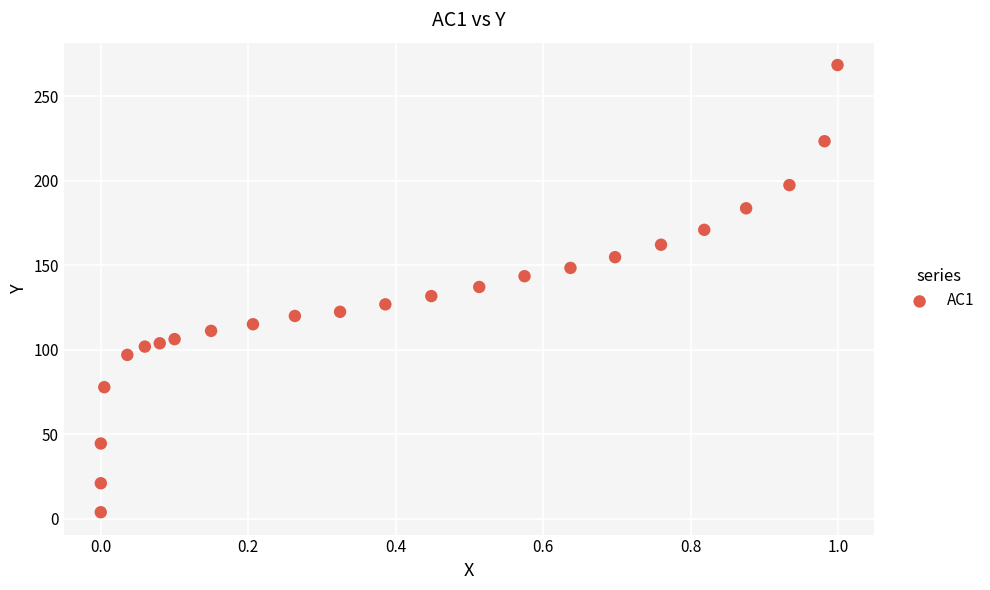

What is the range of Y values (max minus min)?

264.5